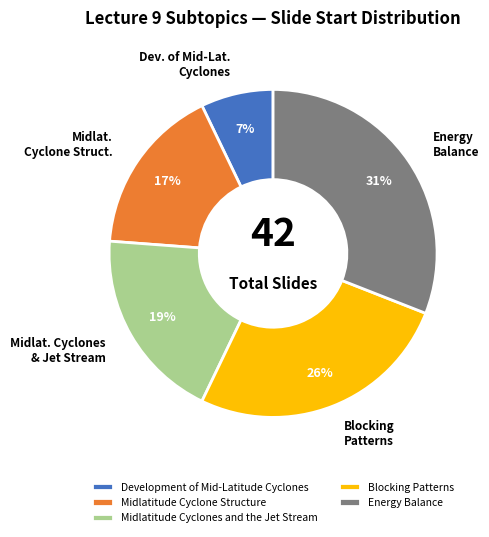

Which slice is the smallest?

Development of Mid-Latitude Cyclones